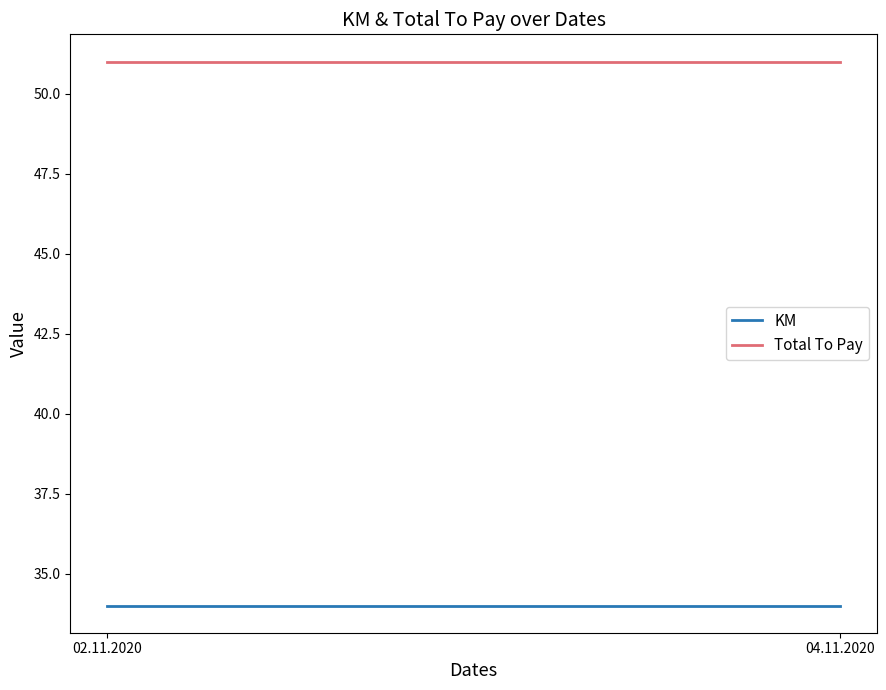

How many lines are shown in the chart?

2